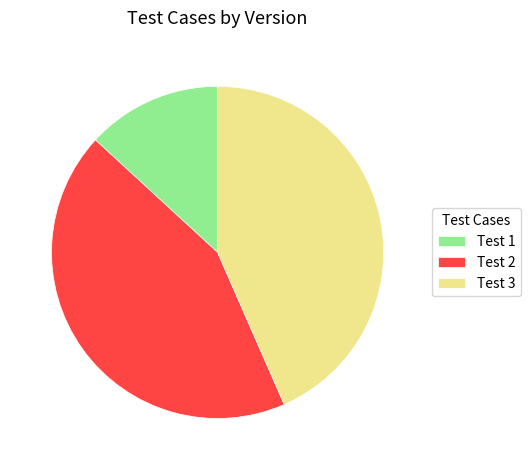

The Test 2 slice represents 54% of the pie. True or false?

False